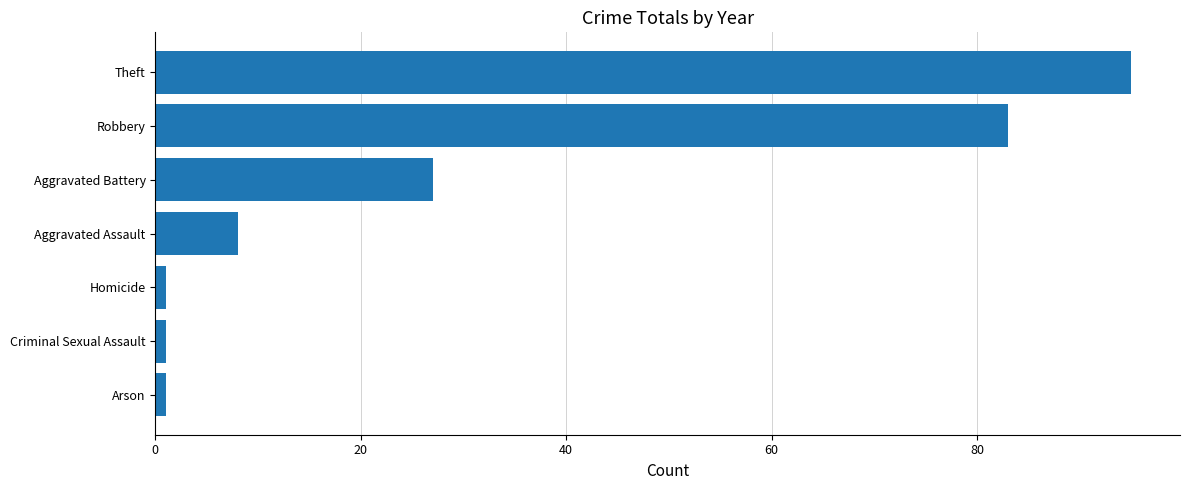

What is the change in value from Aggravated Assault to Aggravated Battery?

+19